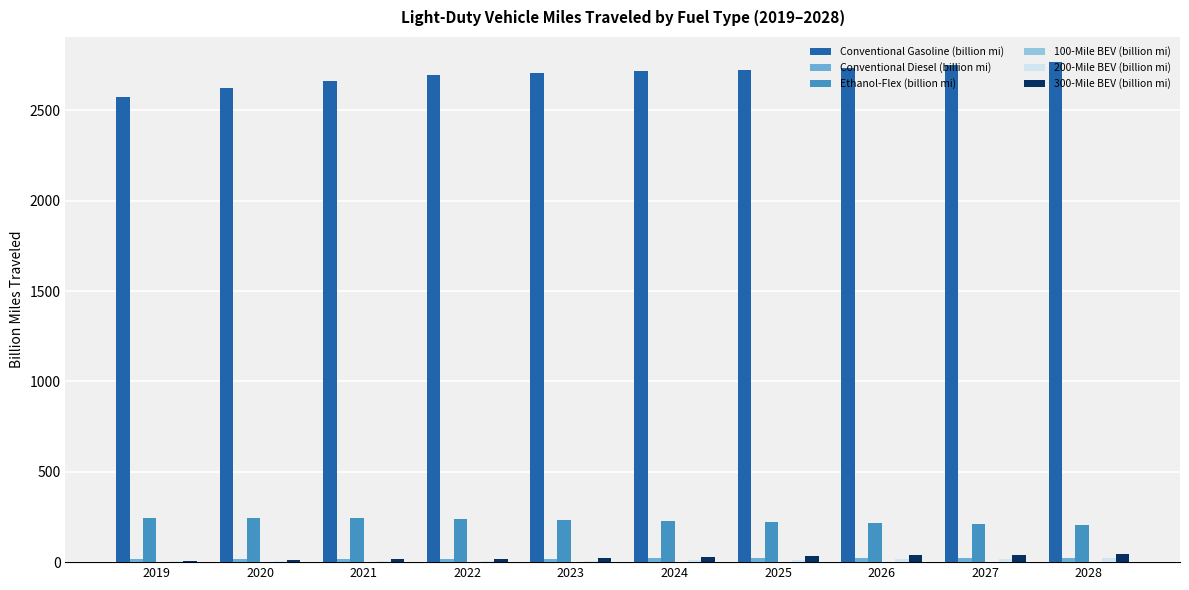

What is the maximum value shown in the chart?

2768.2